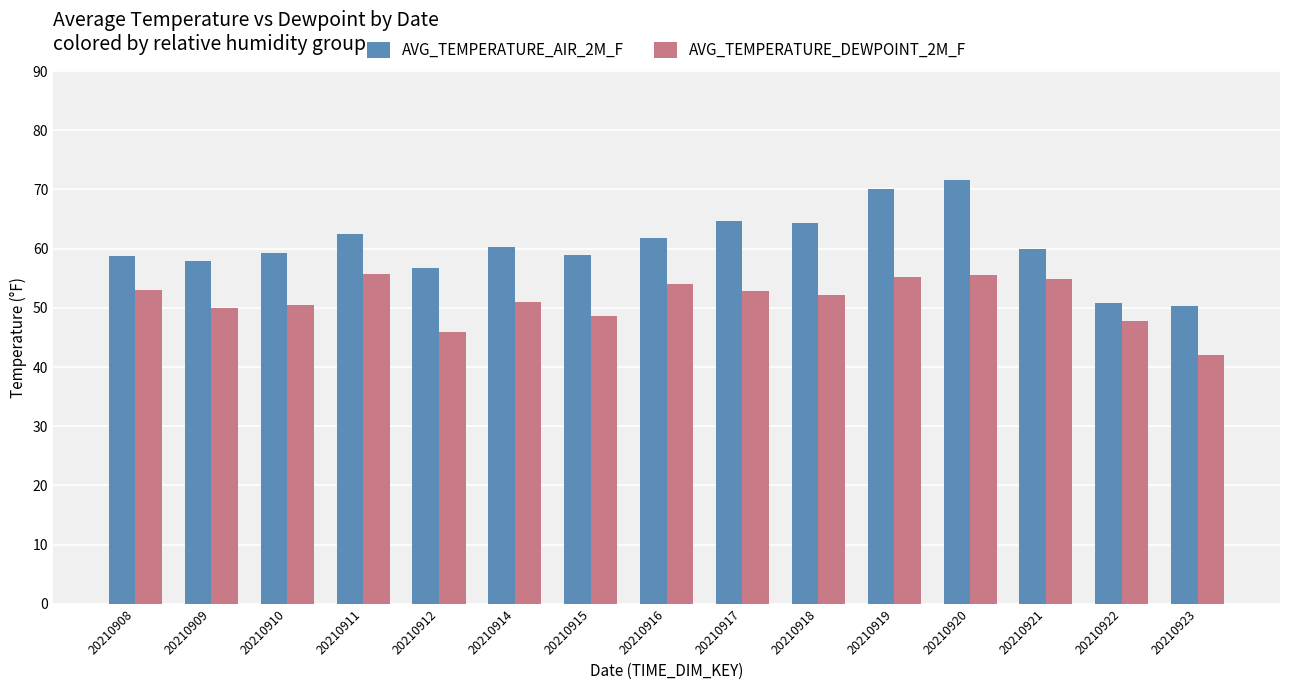

What is the sum of all AVG_TEMPERATURE_DEWPOINT_2M_F values?

769.5